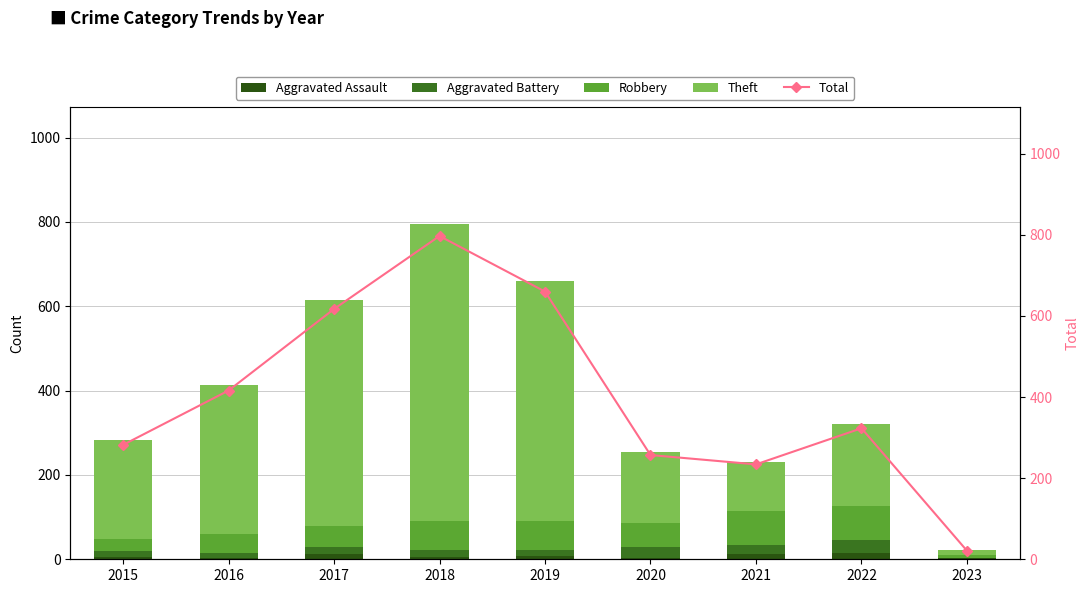

Does the chart contain any negative values?

No